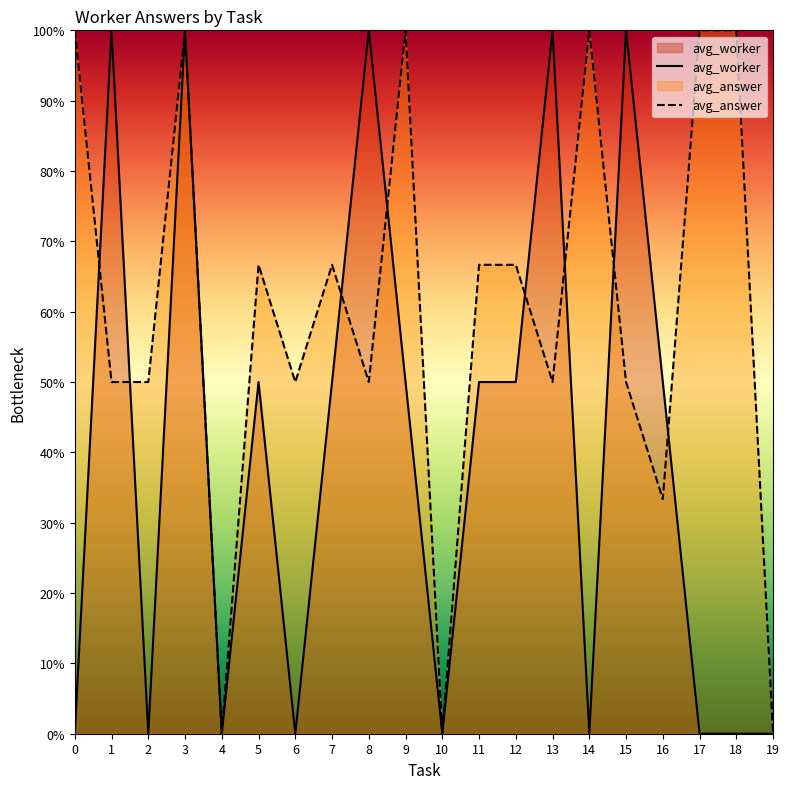

What is the maximum value shown in the chart?

100.0